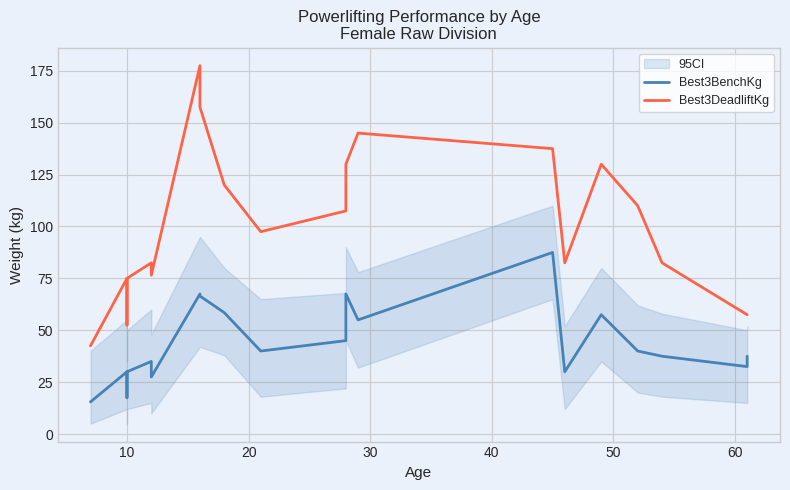

How many distinct data groups are displayed?

2